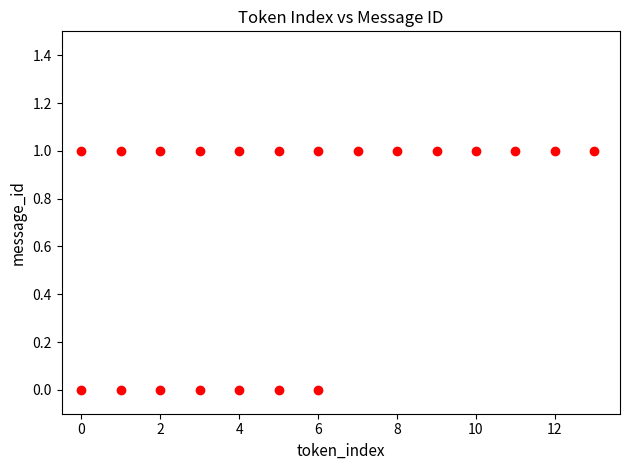

What is the range of X values (max minus min)?

13